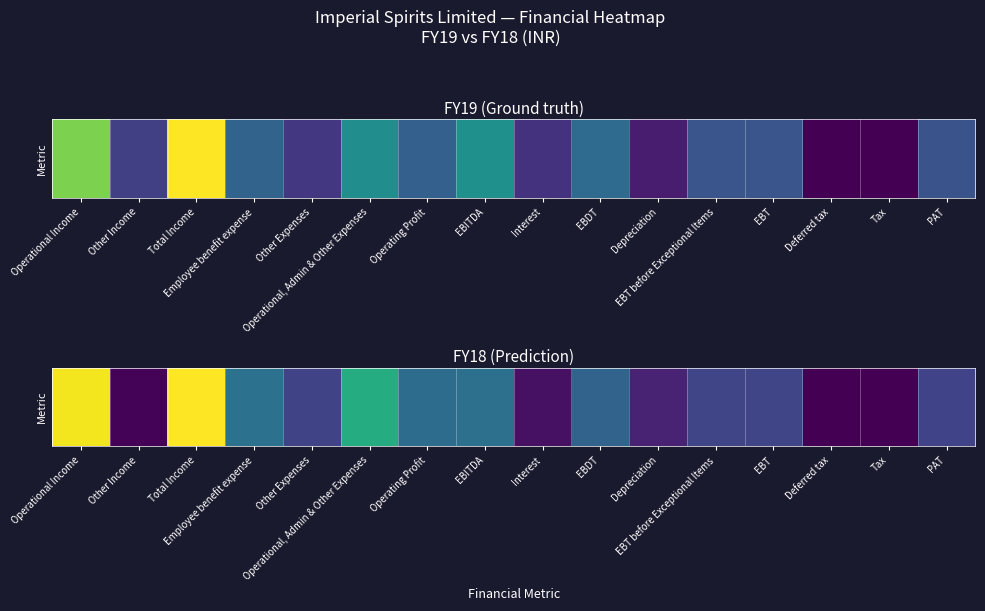

Which category has the lowest value across all series?

Deferred tax